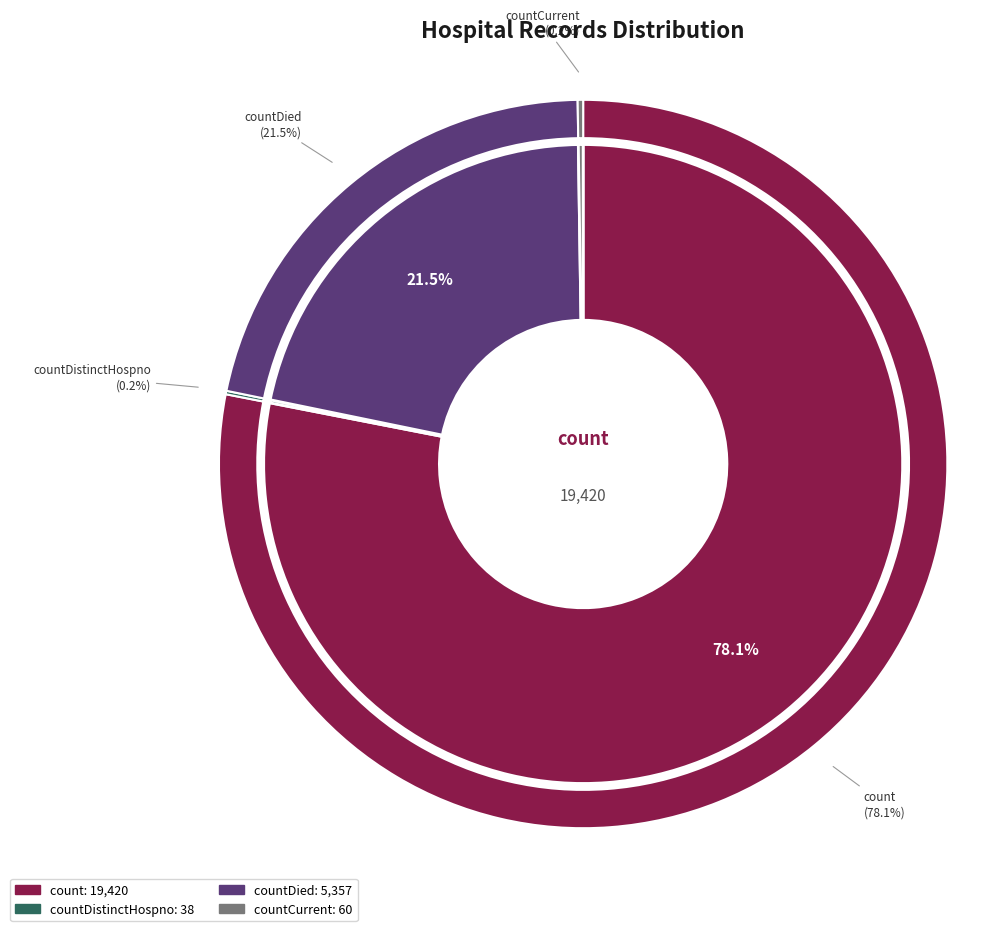

Is there any slice that represents more than half of the pie?

Yes